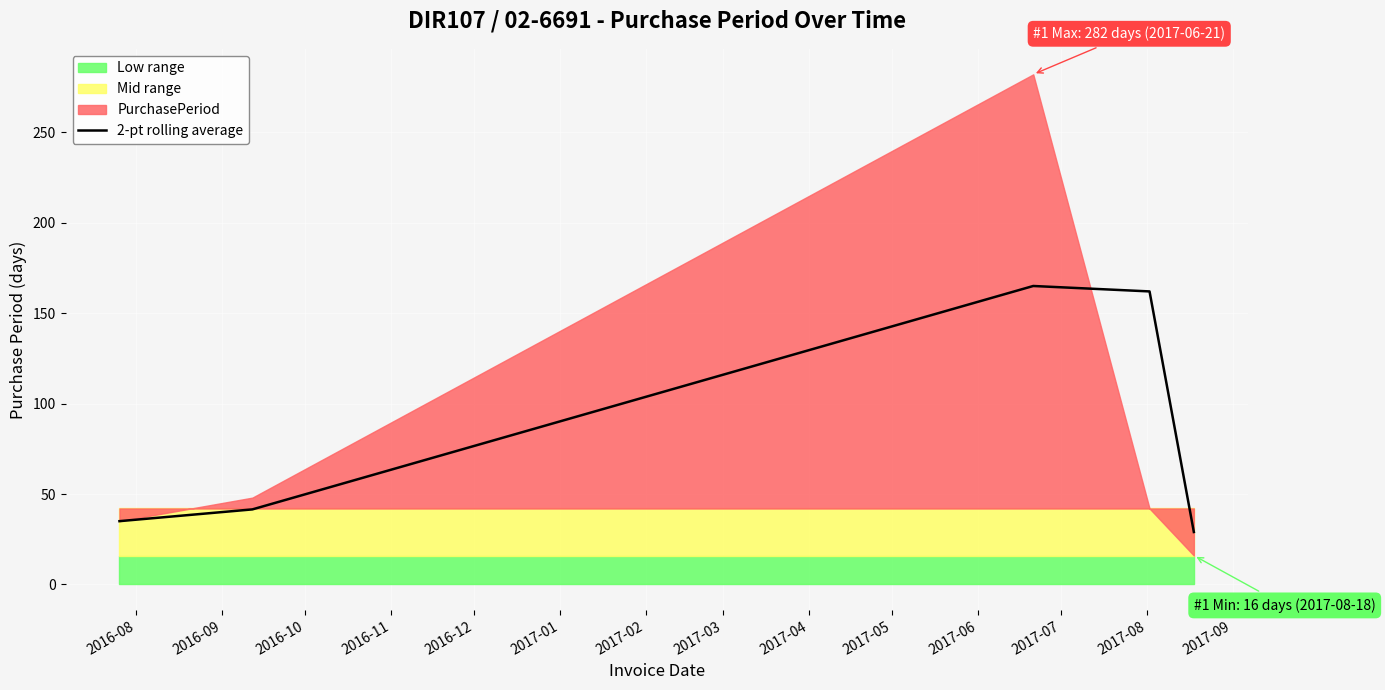

What is the minimum value for 2-pt rolling average?

29.0